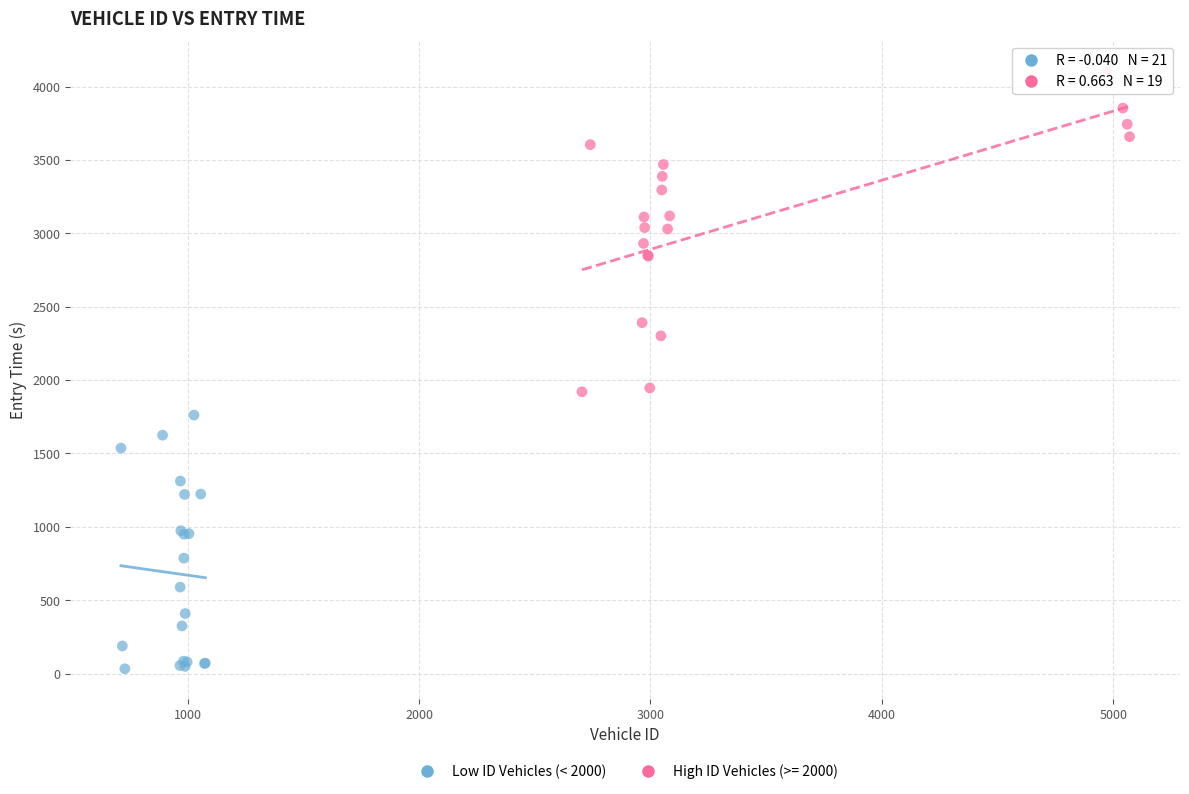

Which series reaches the maximum Y coordinate?

High ID Vehicles (>= 2000)